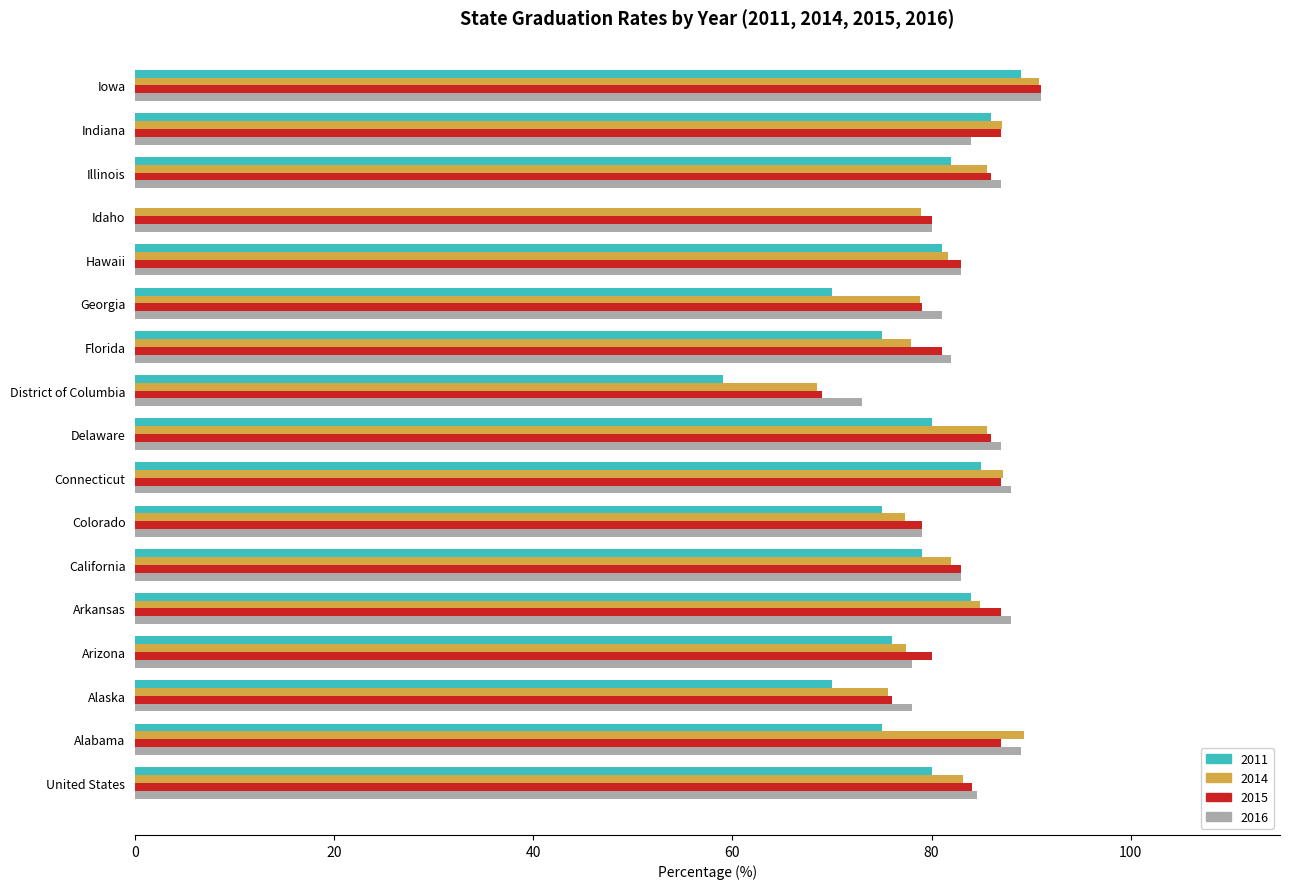

At which category is the sum across all series the highest?

Iowa